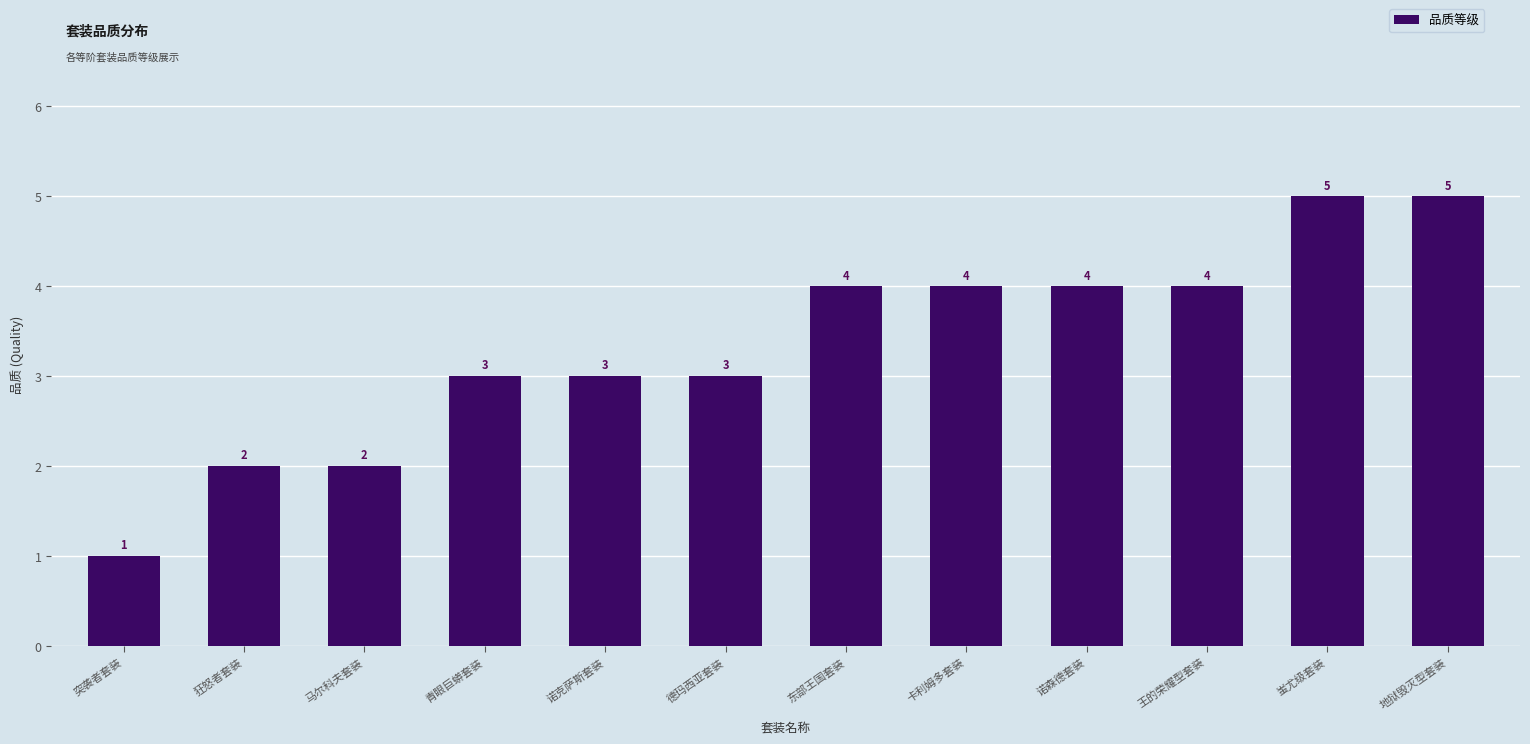

At which category does the chart reach its minimum across all series?

突袭者套装